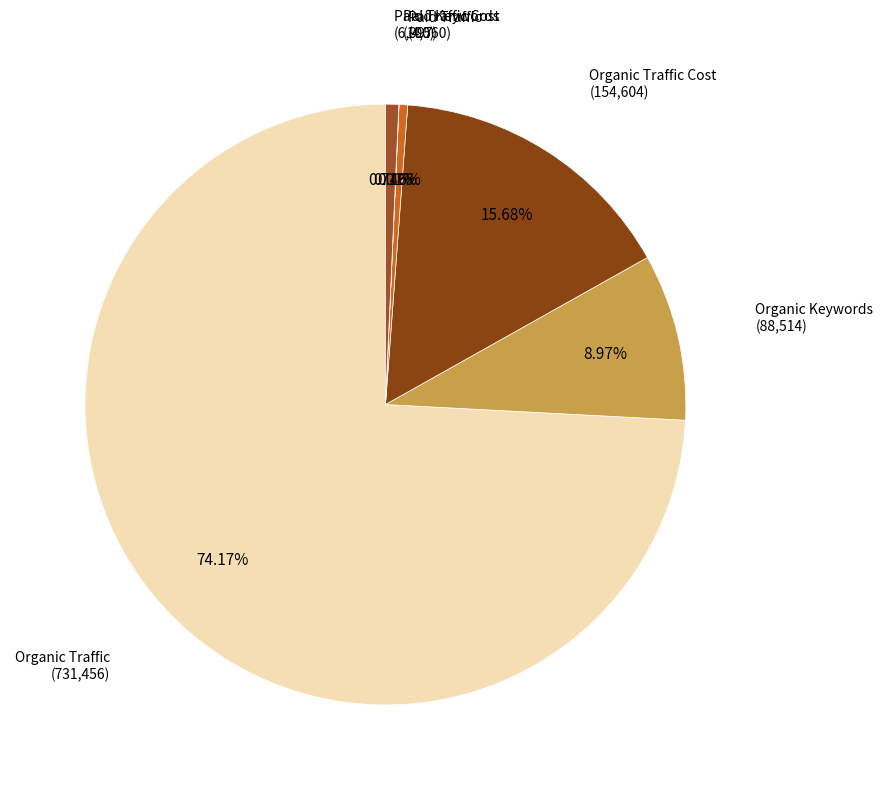

Rank the categories by value from highest to lowest.

Organic Traffic, Organic Traffic Cost, Organic Keywords, Paid Traffic Cost, Paid Traffic, Paid Keywords